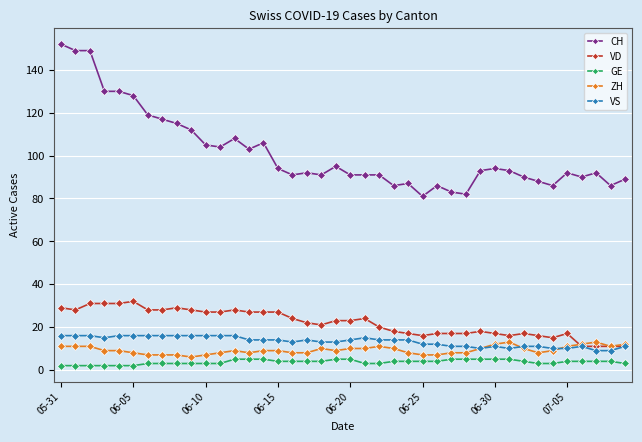

True or false: ZH and VD cross at least once.

True